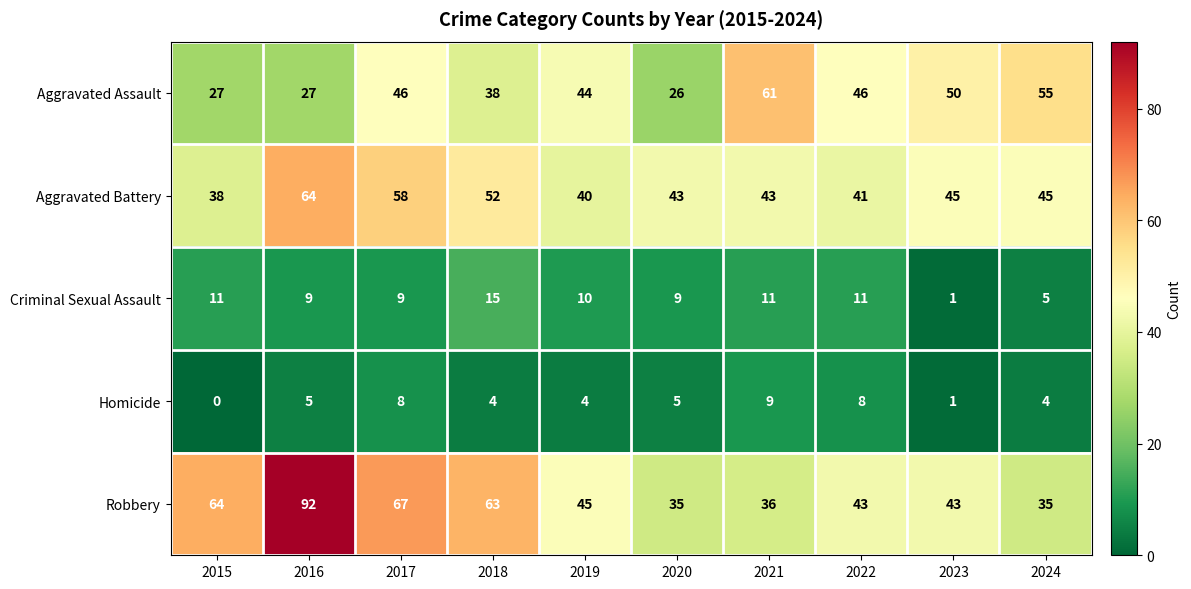

At how many categories does at least one series exceed 83?

1